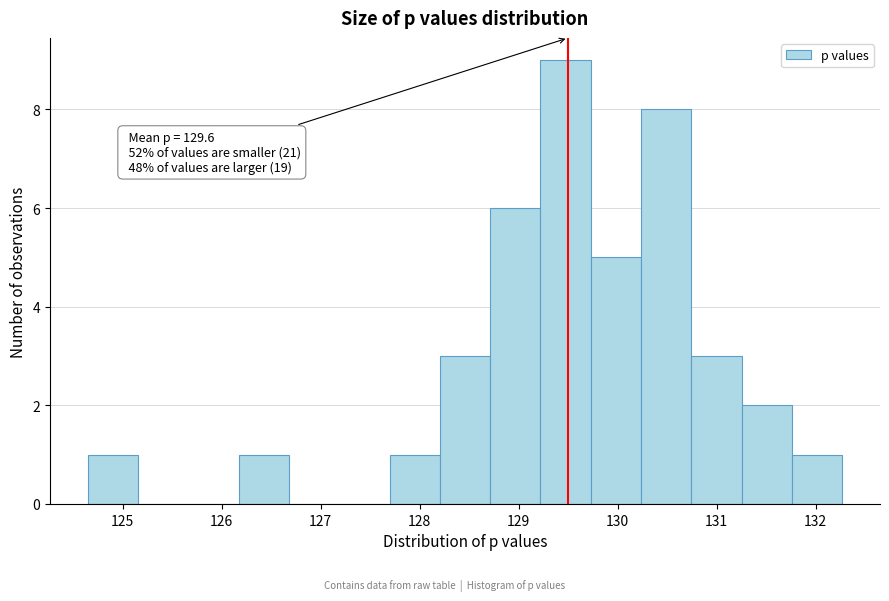

Which range on the x-axis has the tallest bar?

129.2 to 129.7